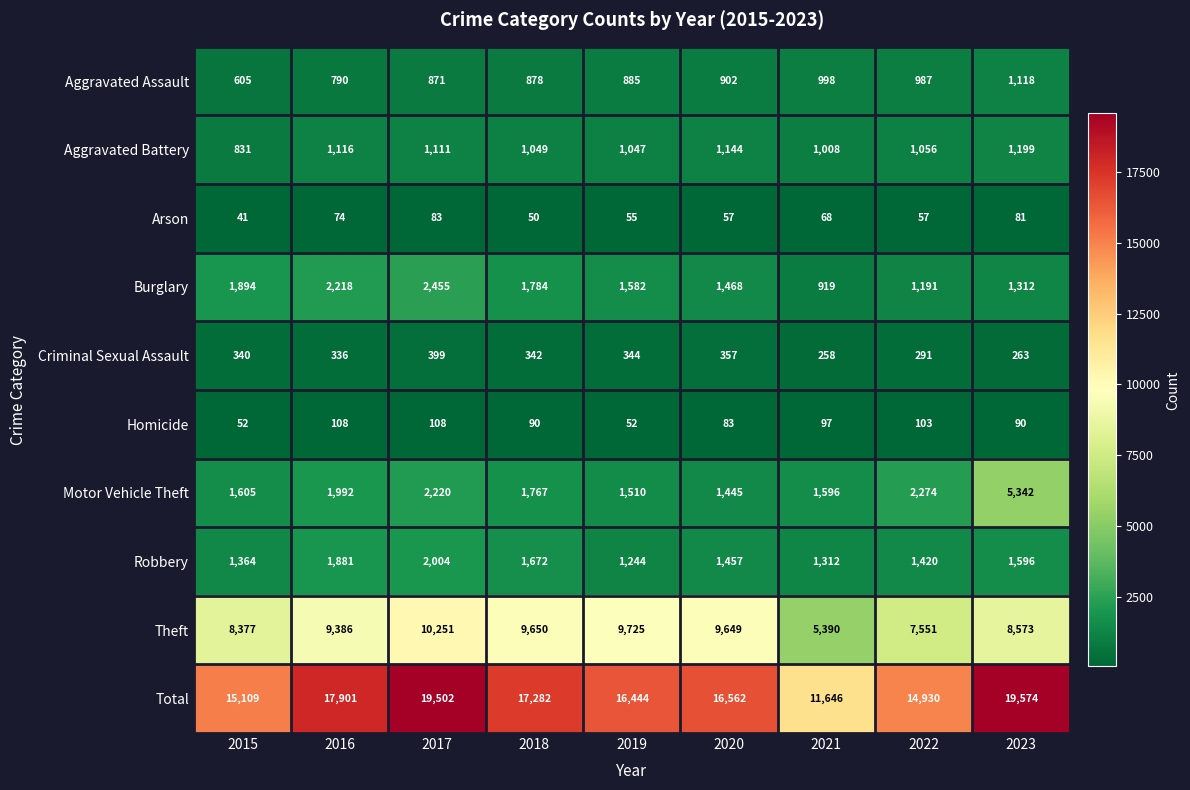

What is the difference between the maximum and minimum values in the Arson series?

42